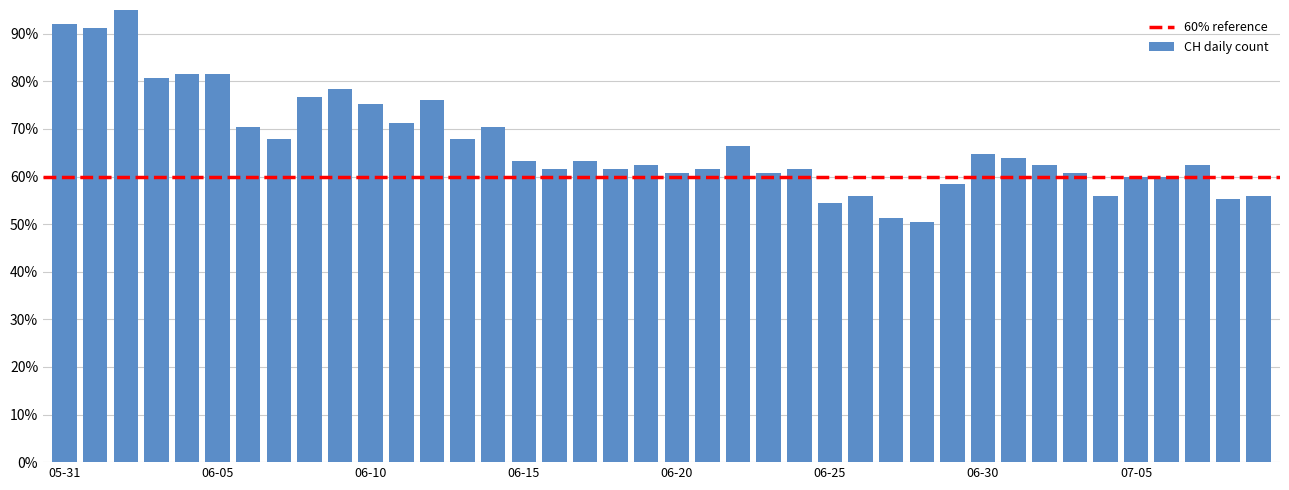

What is the value of the 37th bar from the left?

0.6